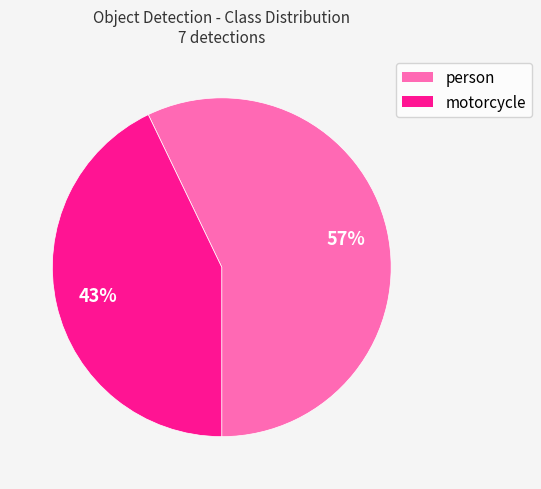

Is it true that motorcycle is 43% of the pie?

True